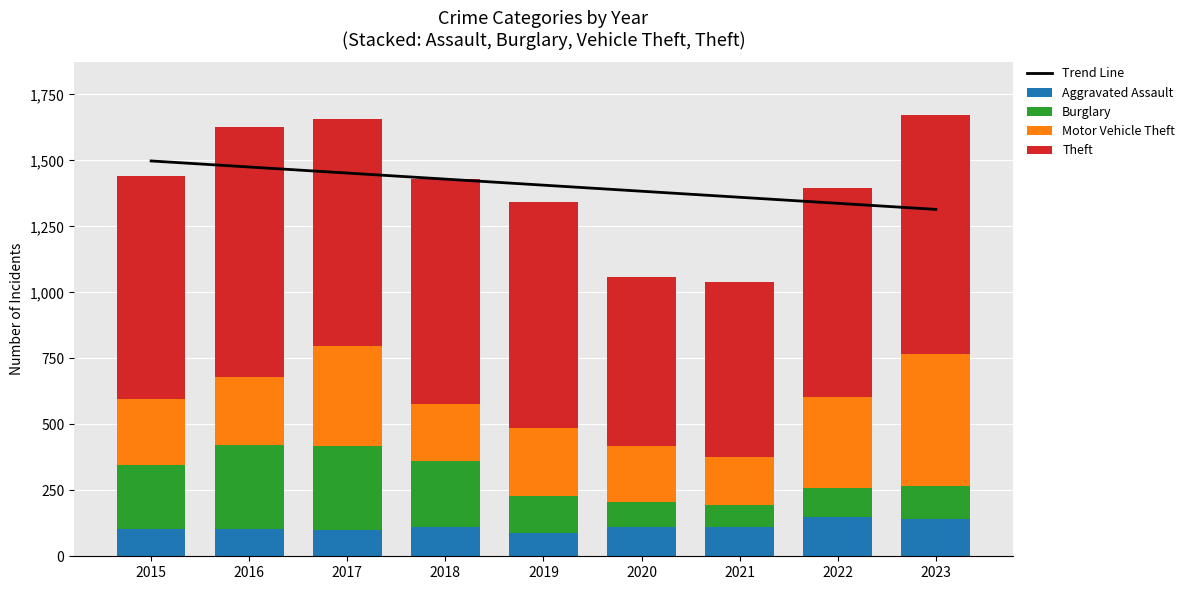

What is the sum of all Burglary values?

1680.0